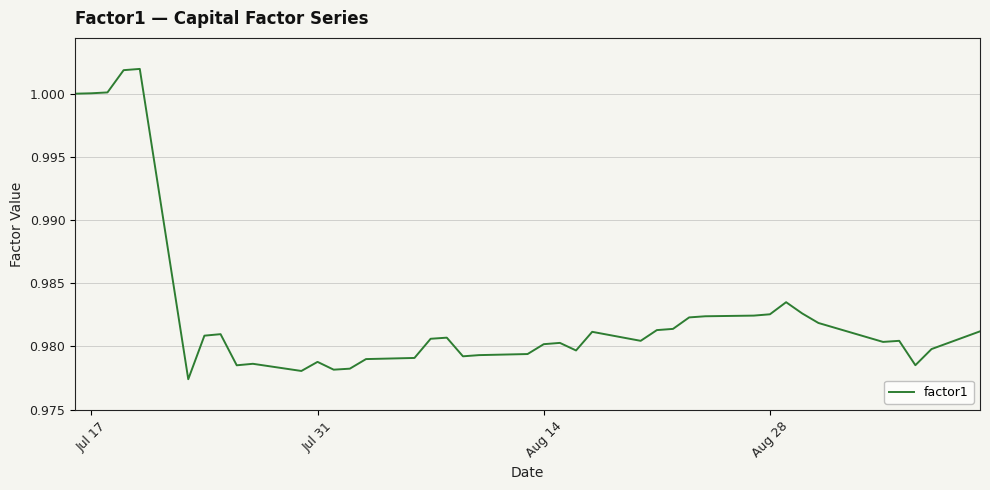

How many categories are shown in the chart?

40